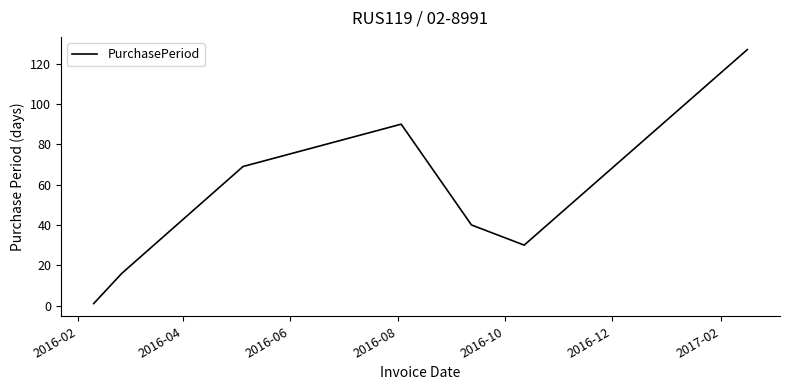

How many interior local valleys (lower than both neighbors) does the data have?

1